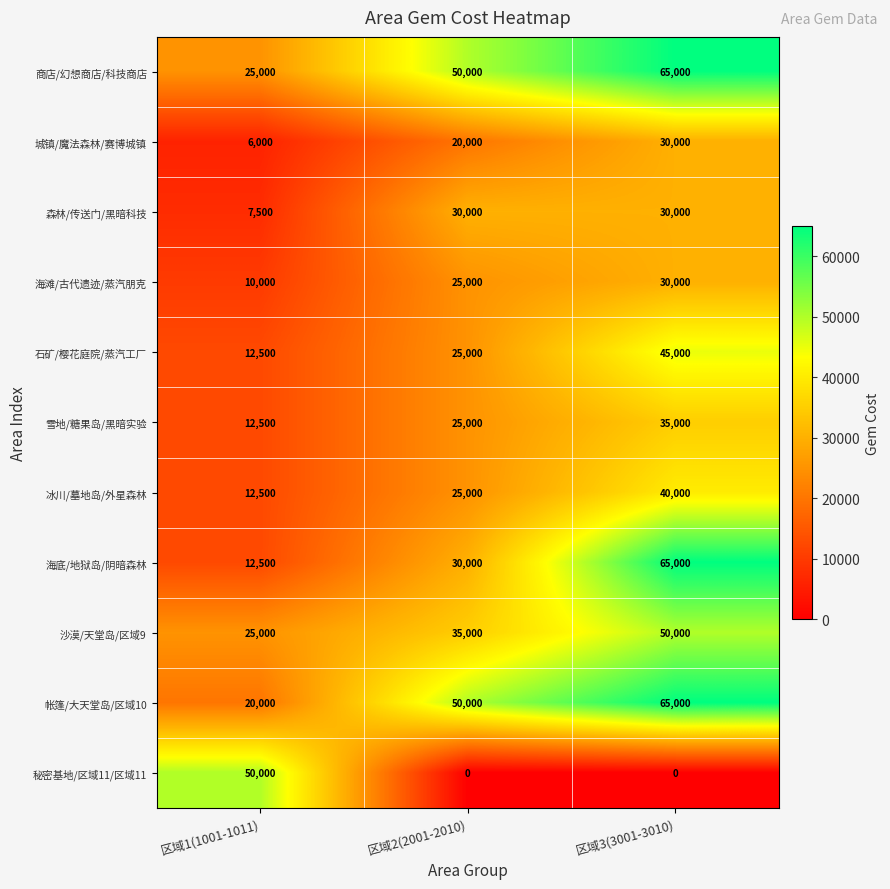

At which label is 商店/幻想商店/科技商店 closest to 45000?

区域2(2001-2010)